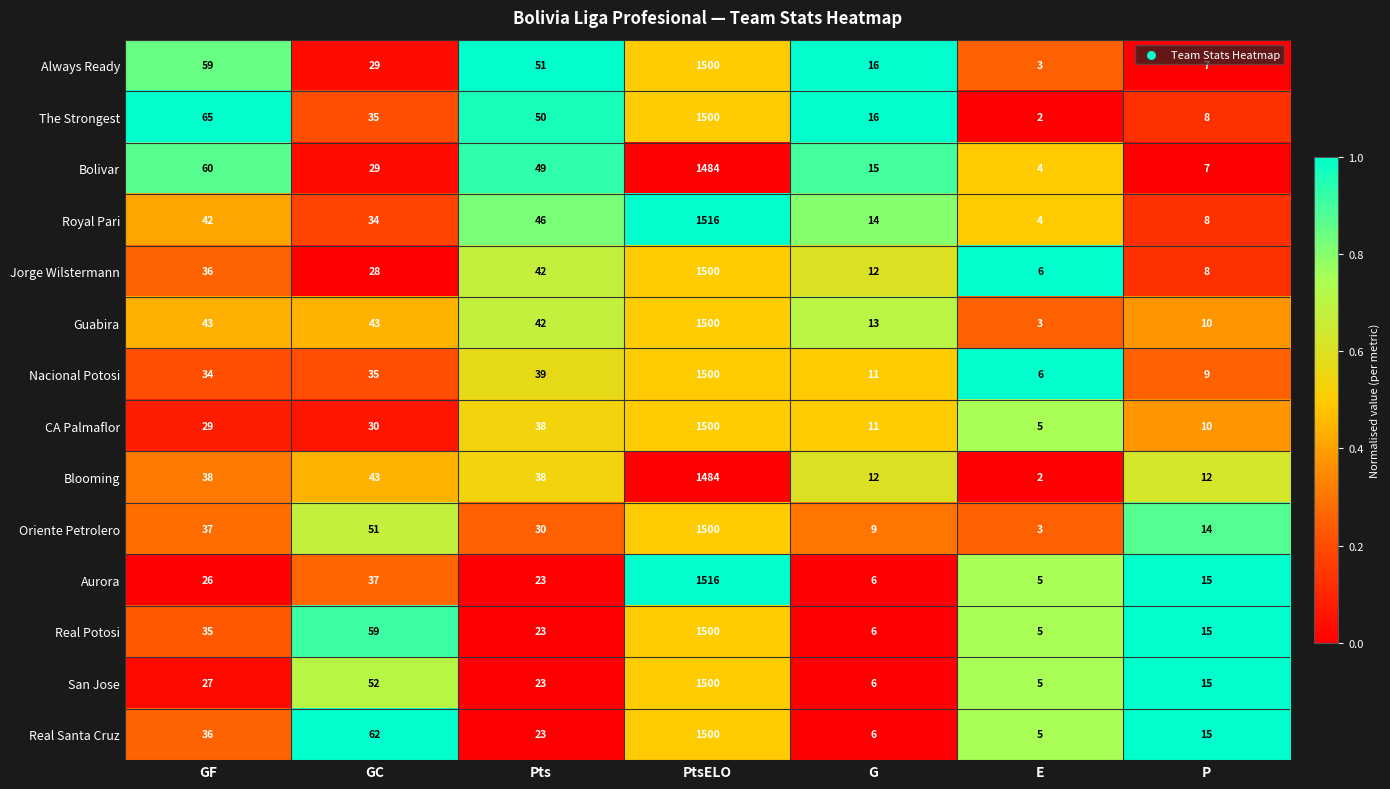

How many values in the San Jose series are below 23?

3